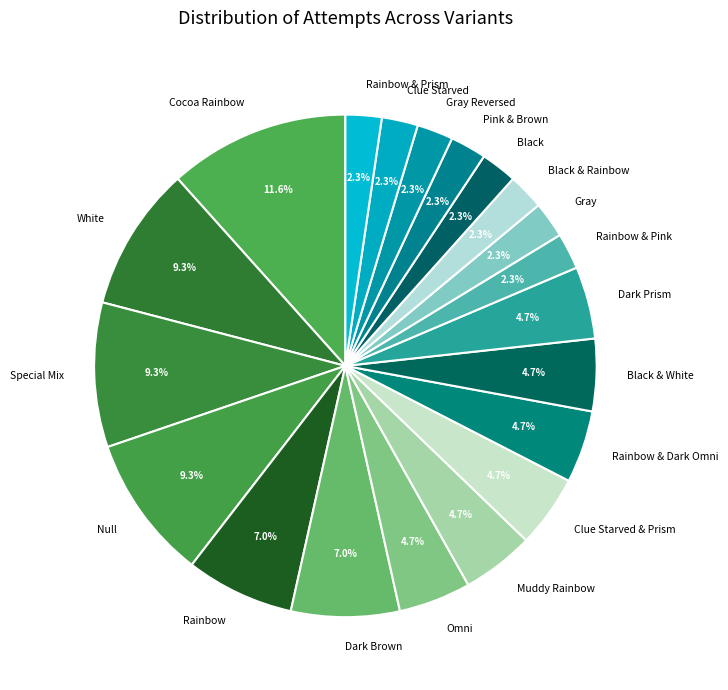

Is there a majority slice in this chart?

No